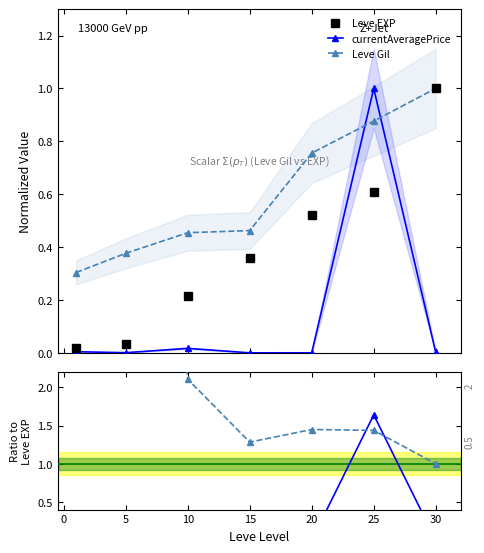

What is the highest value of the currentAveragePrice series?

1.0